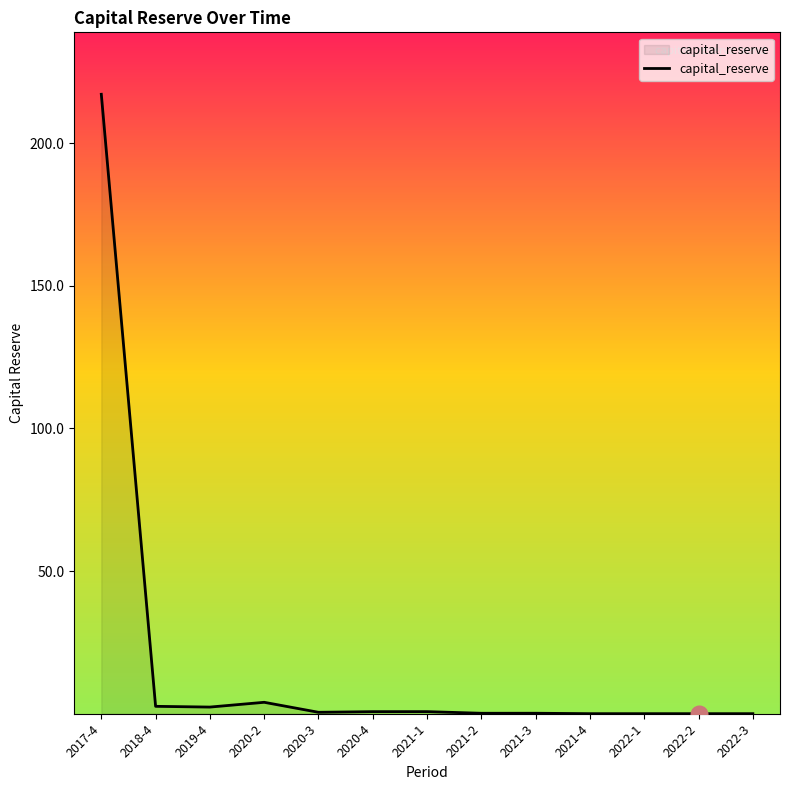

Which label corresponds to the largest value in the chart?

2017-4